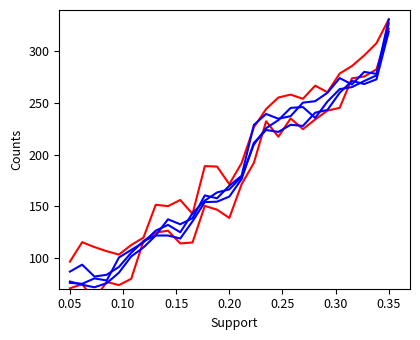

What is the minimum value shown in the chart?

59.8